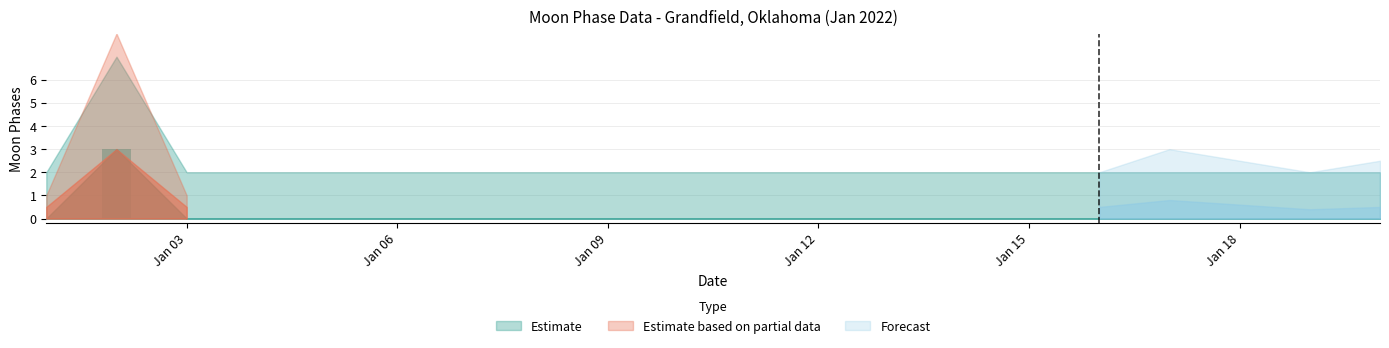

What is the greatest value displayed?

3